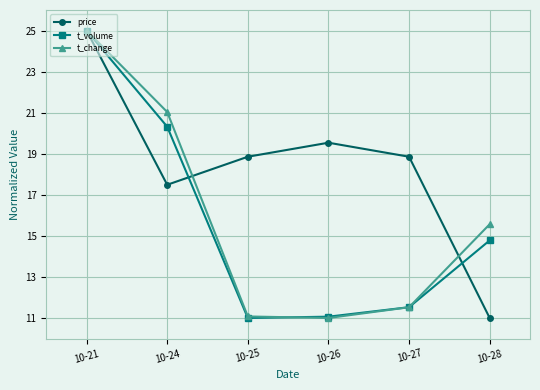

The t_change series shows 15.6 at 10-28. True or false?

True